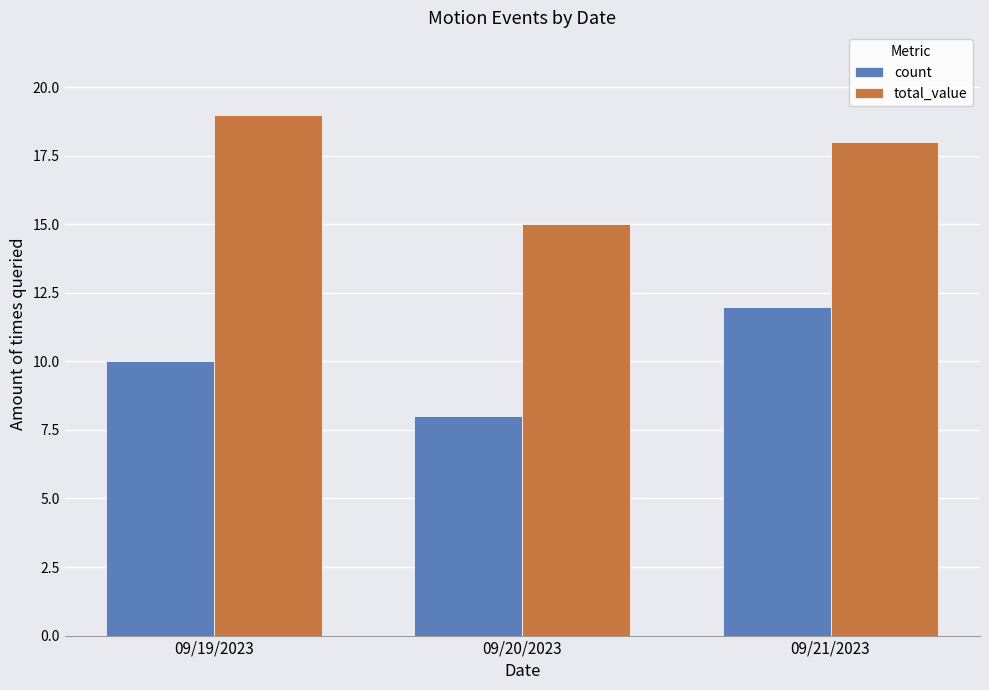

What is the minimum value shown in the chart?

8